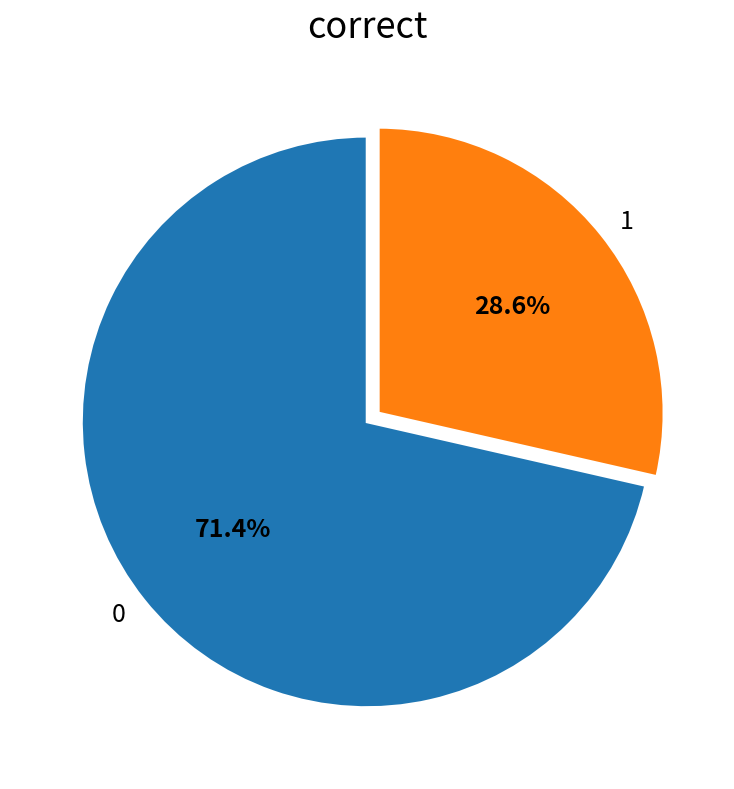

What percentage is the 0 slice, to the nearest percent?

71%